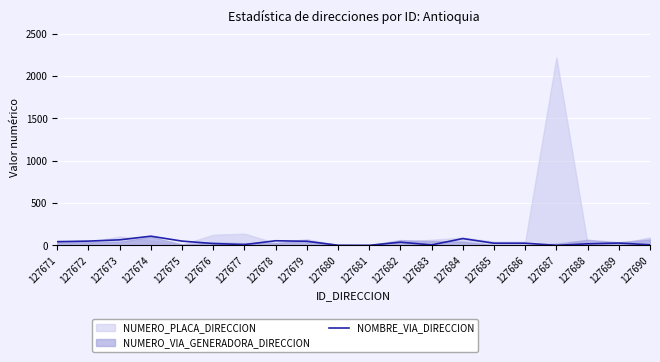

Which category has the lowest value across all series?

127681